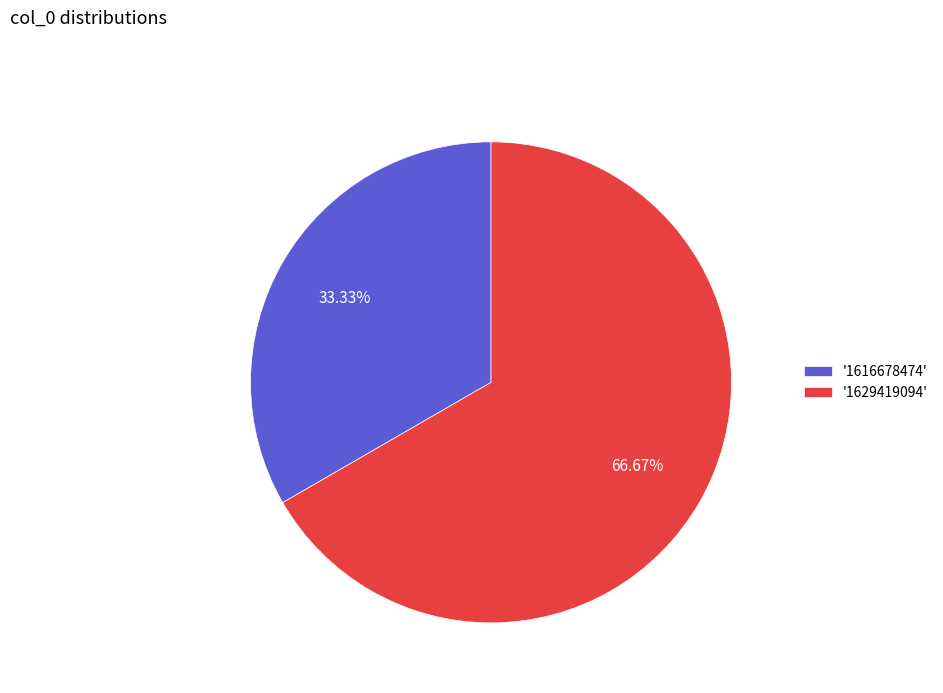

Which slice is the largest?

'1629419094'